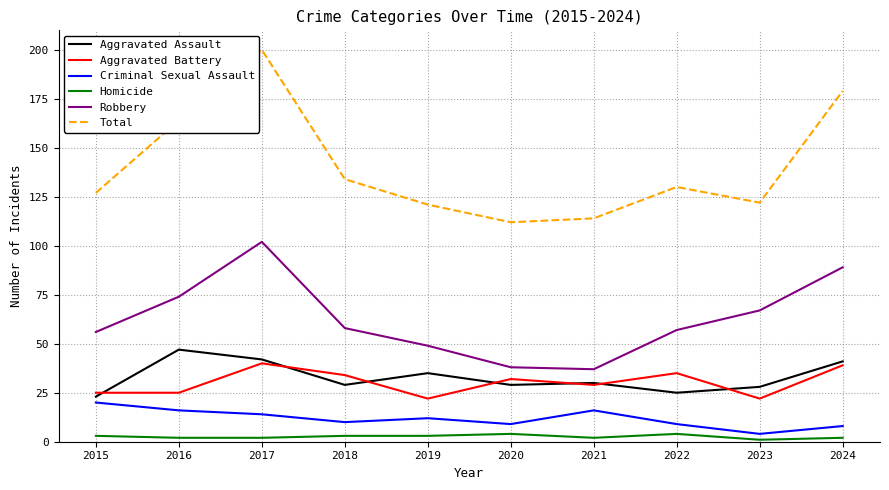

The value of Total at 2021 is 69. True or false?

False